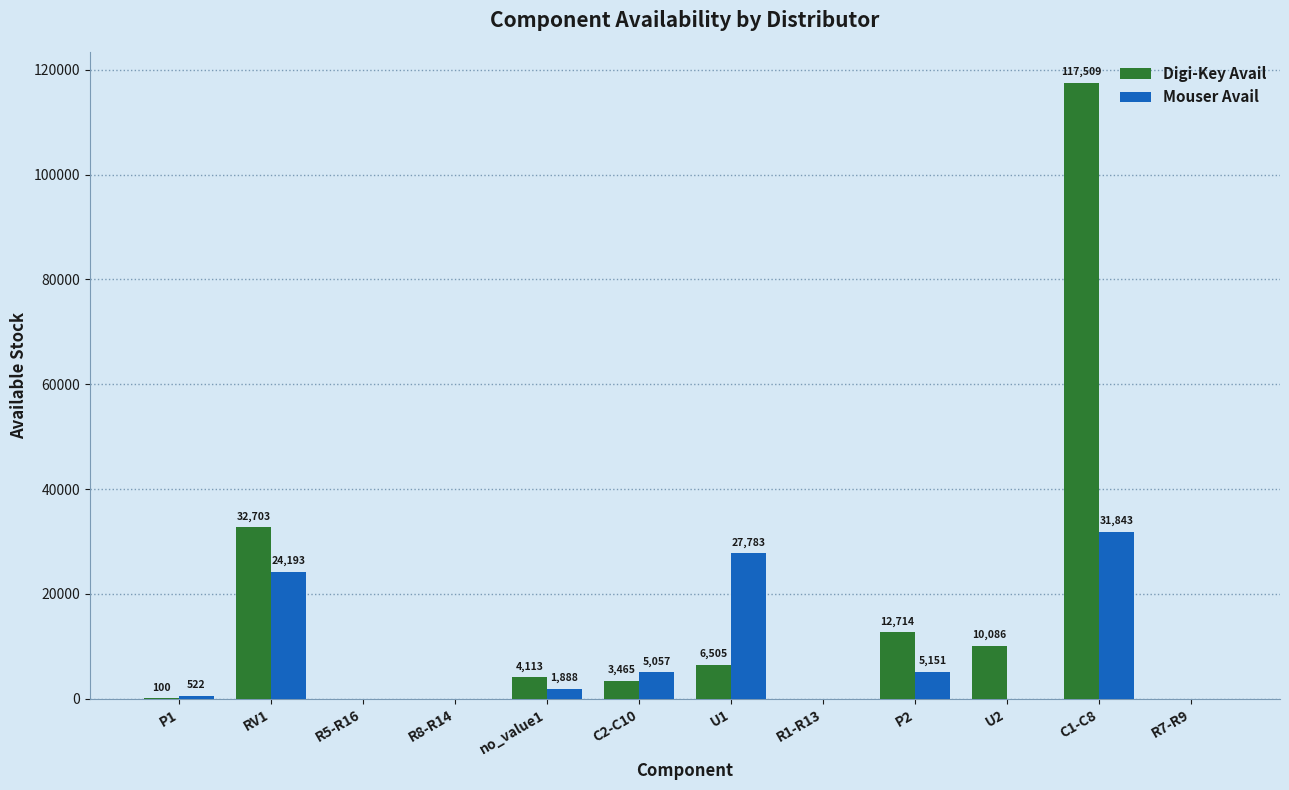

Read the Digi-Key Avail value at U2.

10086